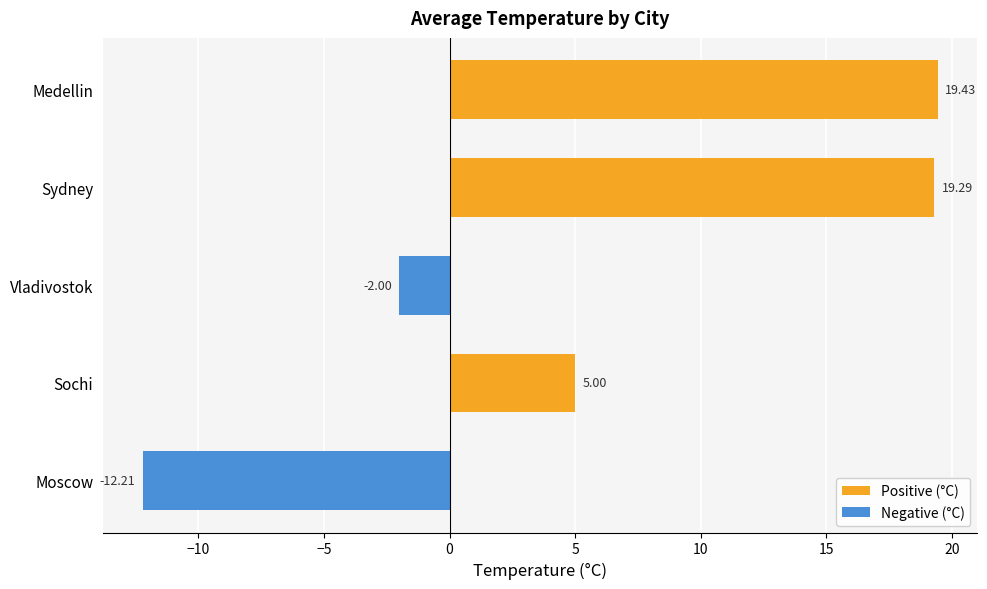

At which category does the chart reach its peak across all series?

Medellin